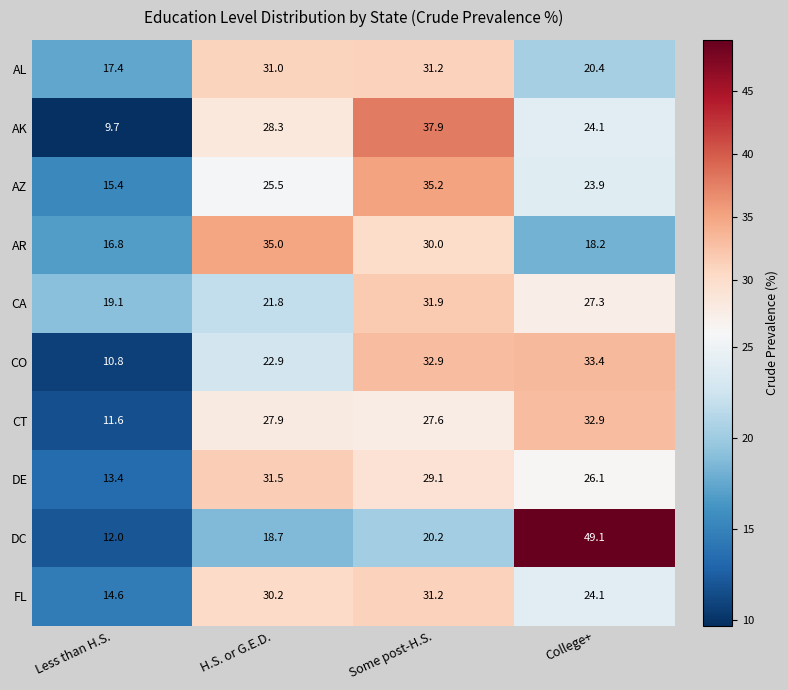

How many values in the CO series are below 32?

2